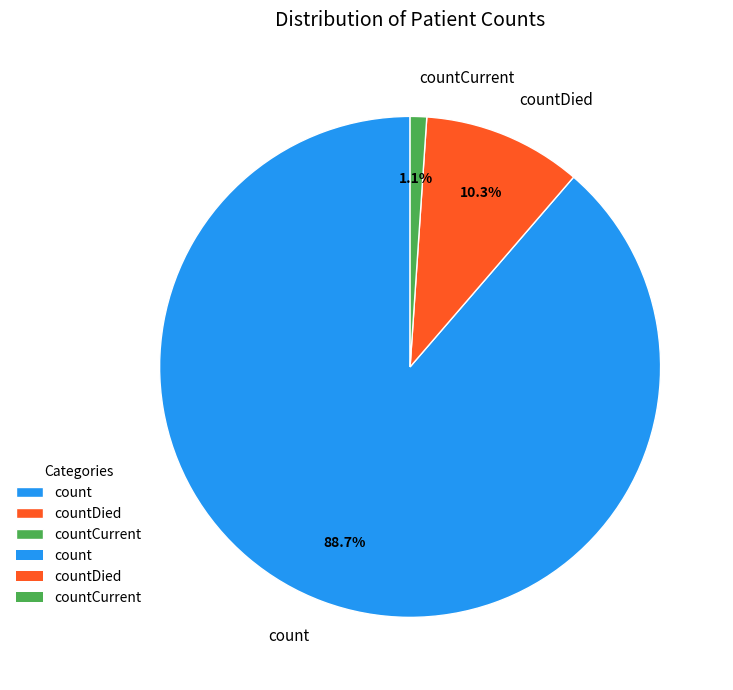

What is the smallest slice in the pie chart?

countCurrent